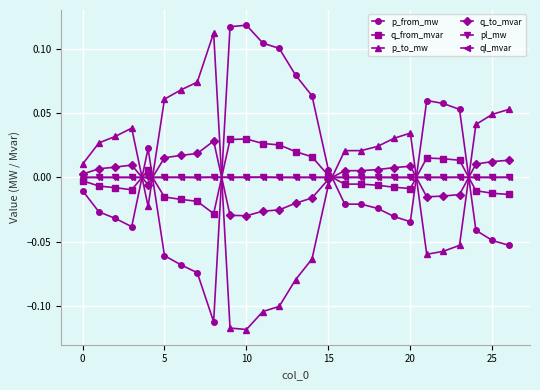

Does the chart have visible grid lines?

Yes